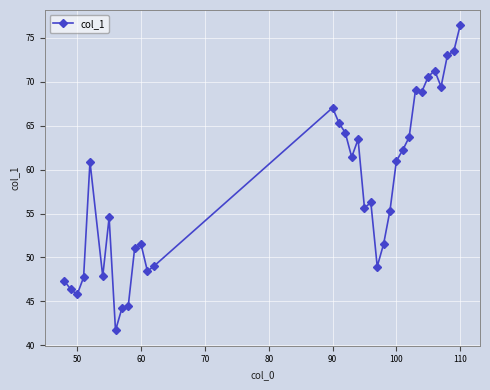

What is the greatest value displayed?

76.4